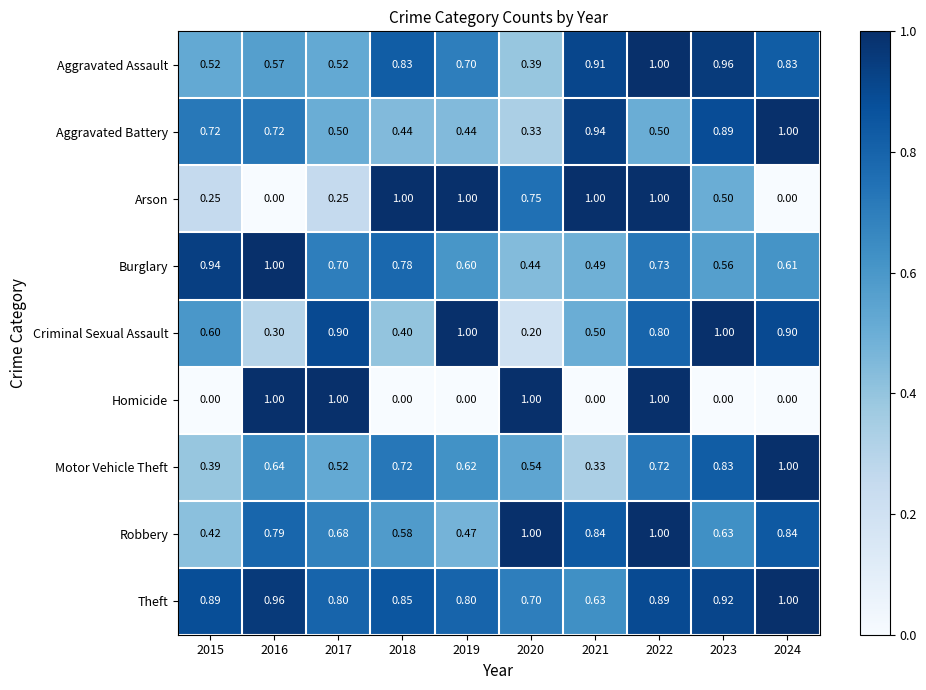

Which series changed the most between 2018 and 2022?

Homicide